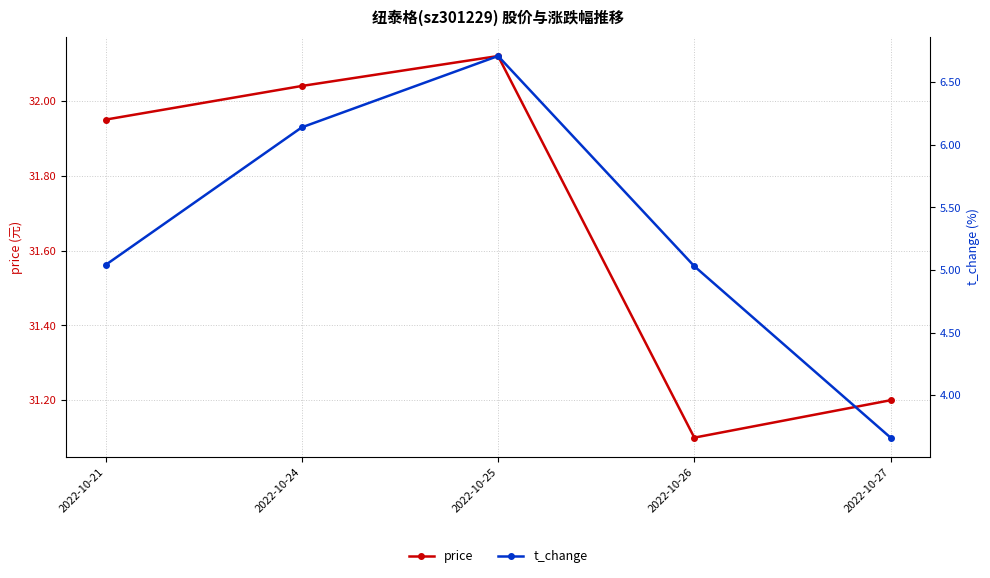

What is the average value of the price series?

31.7